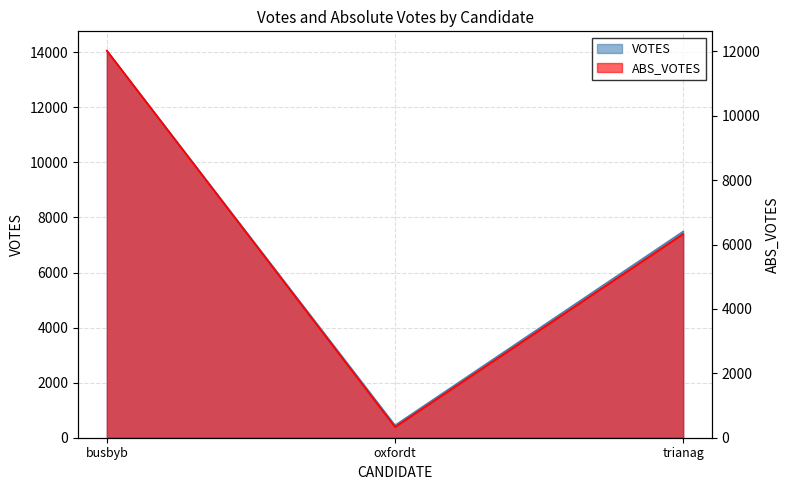

What is the total value across all series at oxfordt?

783